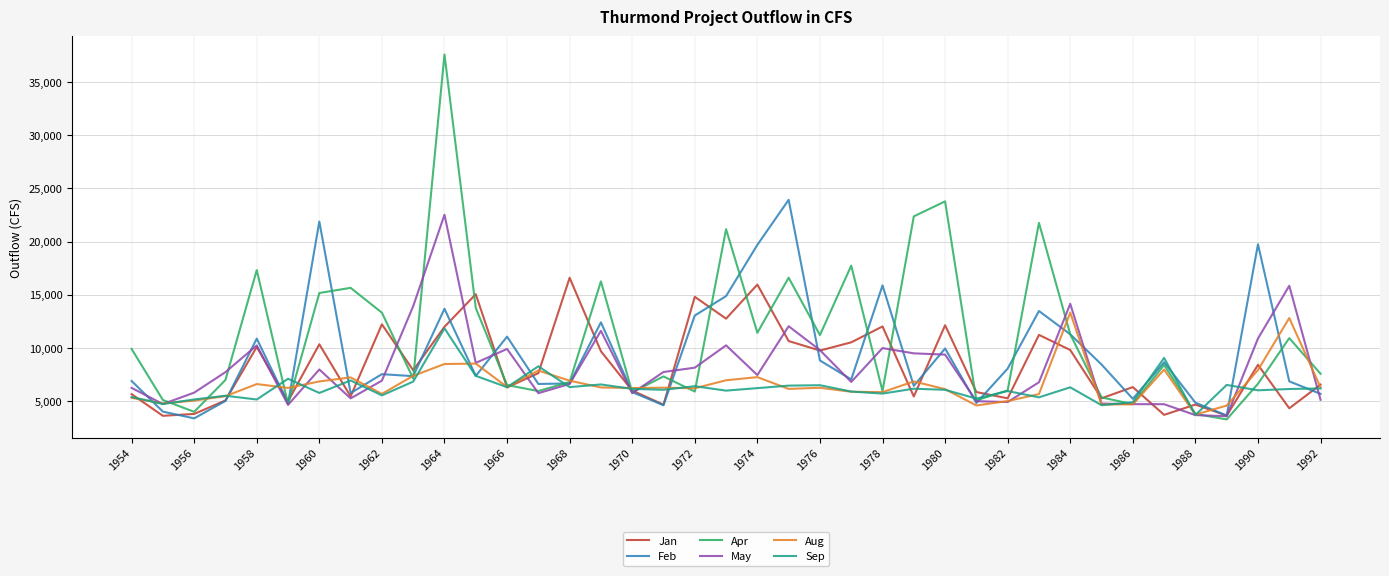

Which series has the largest total across all categories?

Apr